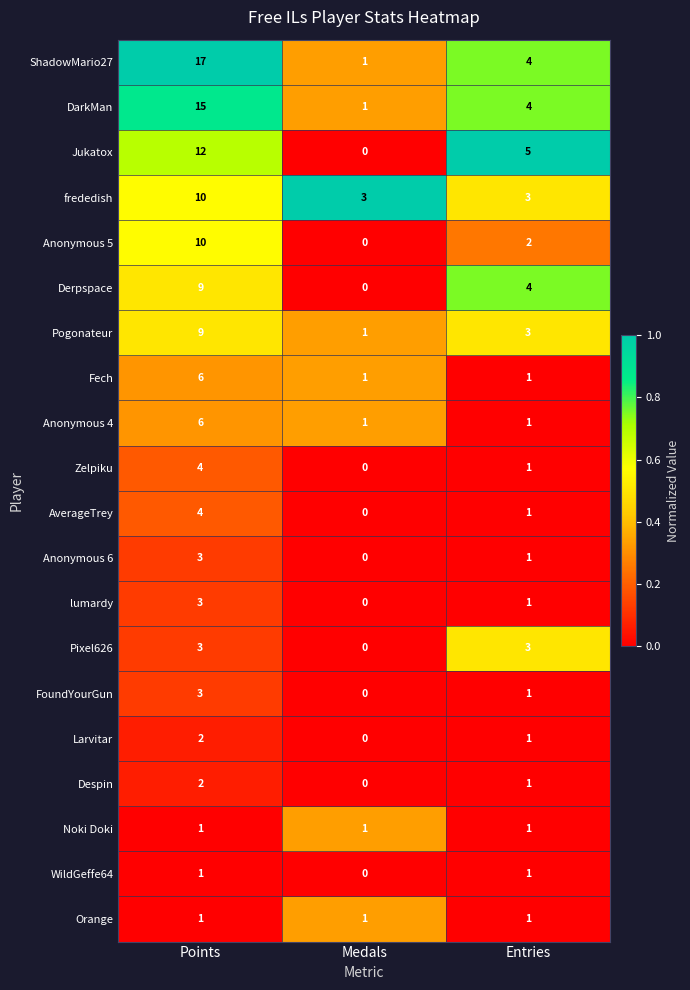

At which category is the sum across all series the highest?

Points